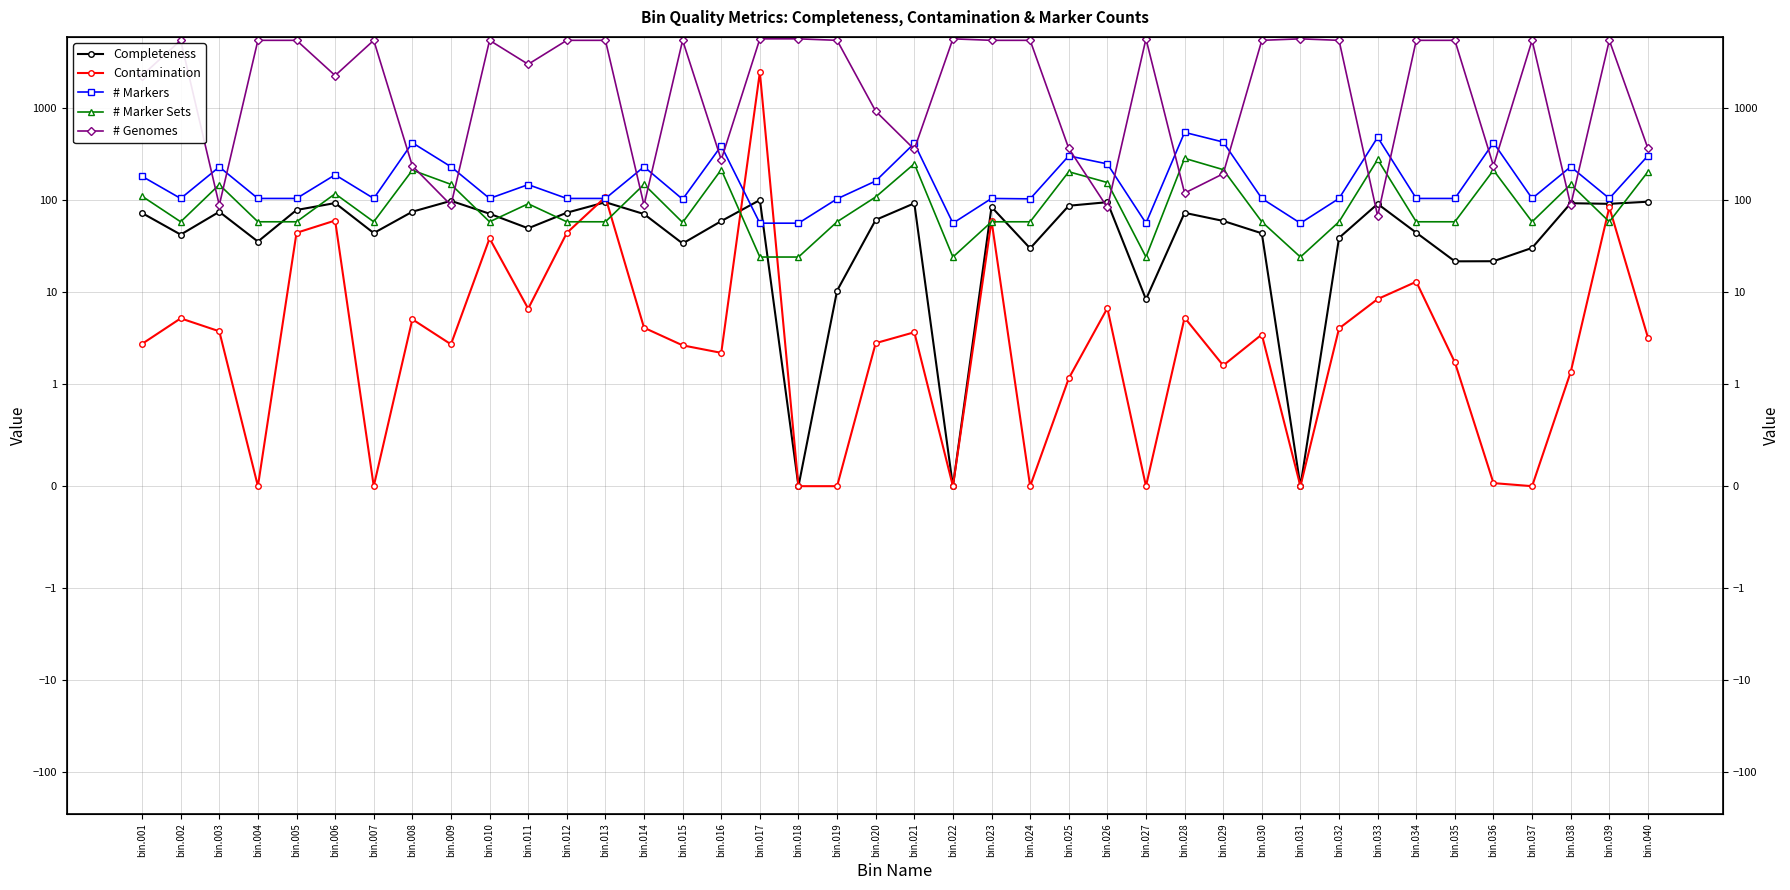

Read the Contamination value at bin.030.

3.5